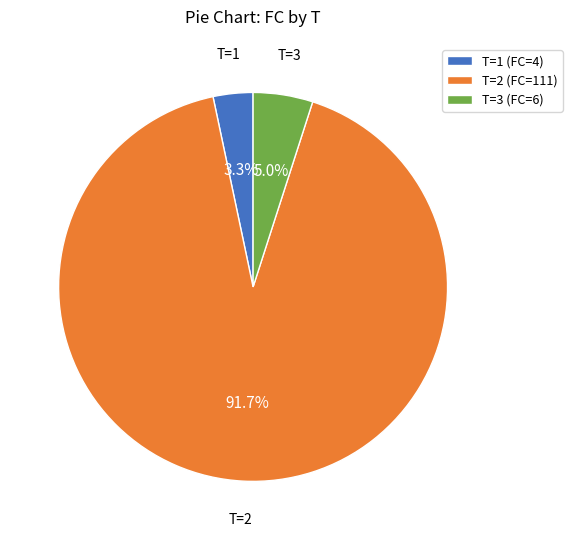

What percentage do T=2 (FC=111) and T=3 (FC=6) together represent?

96.7%